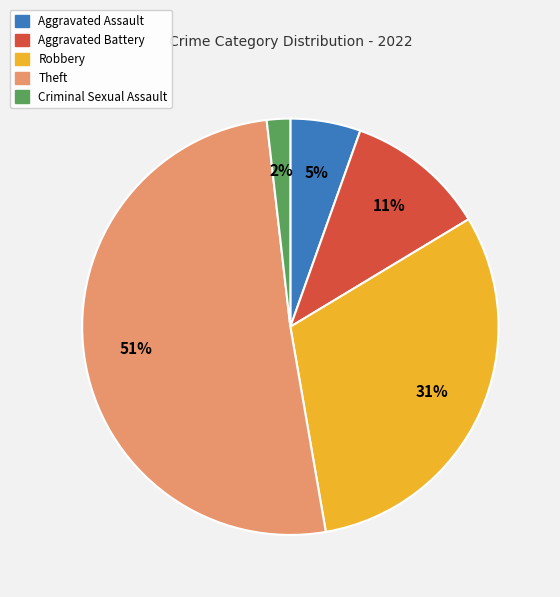

True or false: Aggravated Assault accounts for 1% of the total.

False